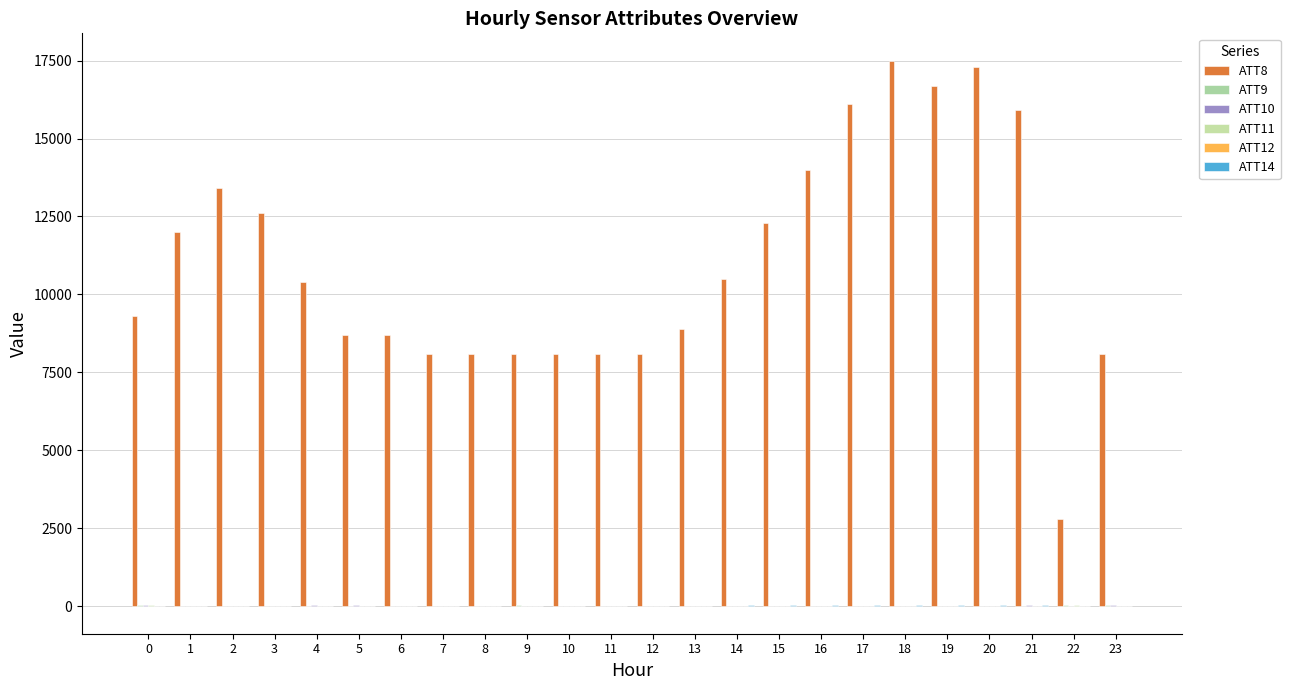

What is the value of the ATT12 bar at the 12th from the left?

2.4